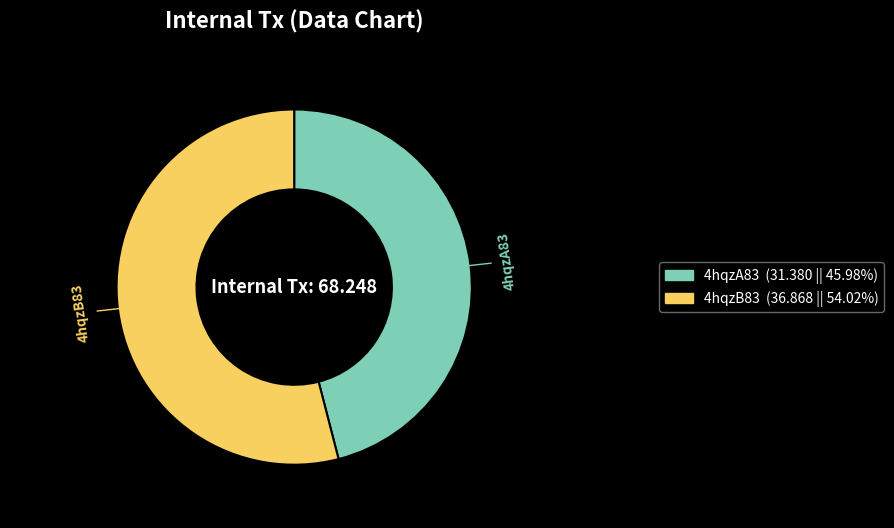

Approximately how many times larger is the value at 4hqzA83 compared to 4hqzB83?

0.9